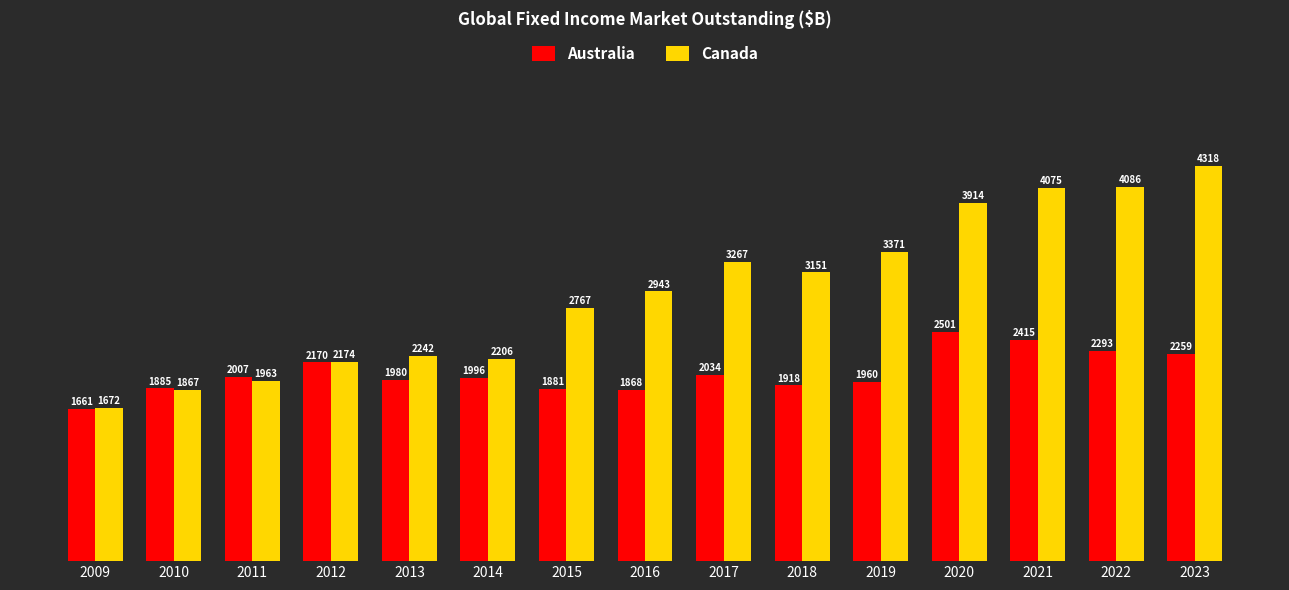

What is the greatest value displayed?

4317.9